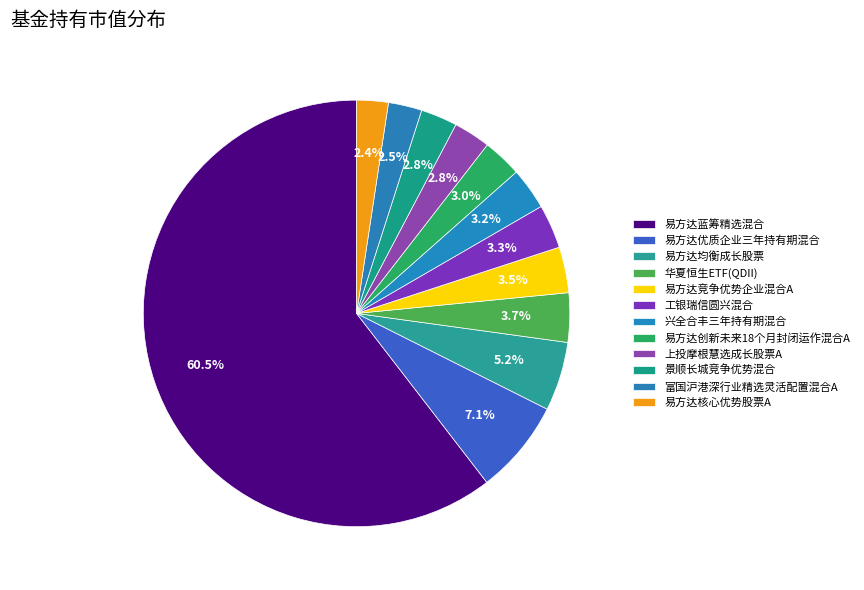

How many slices are in this pie chart?

12